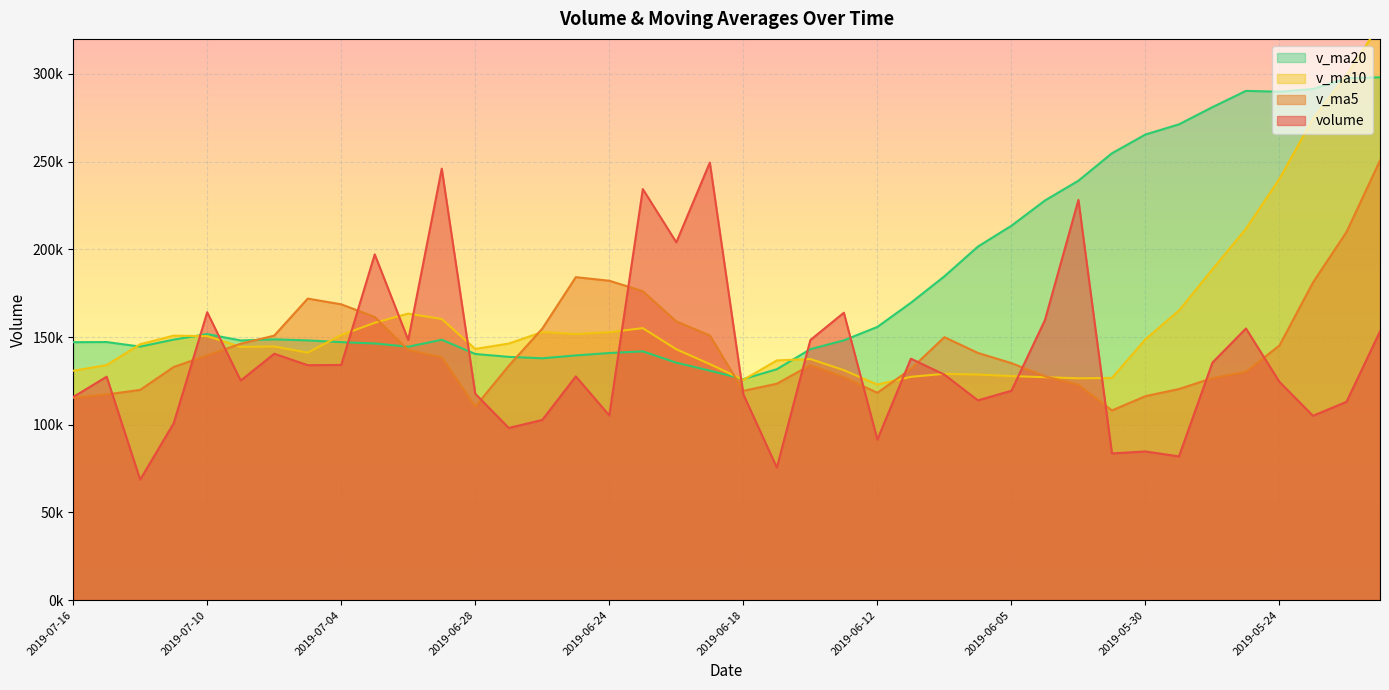

What is the label of the 24th point from the left?

2019-06-13